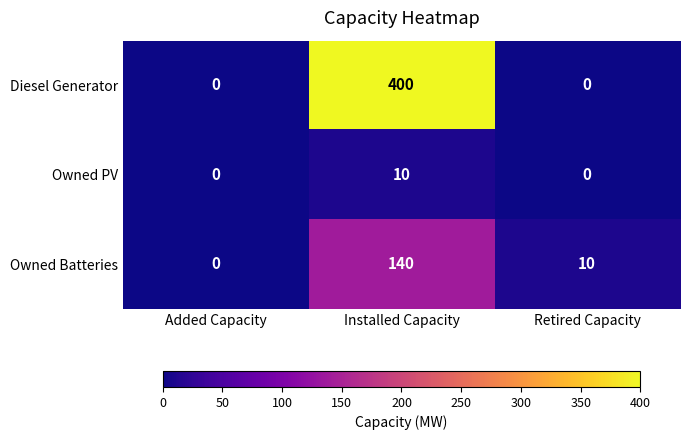

How many series are shown in this chart?

3